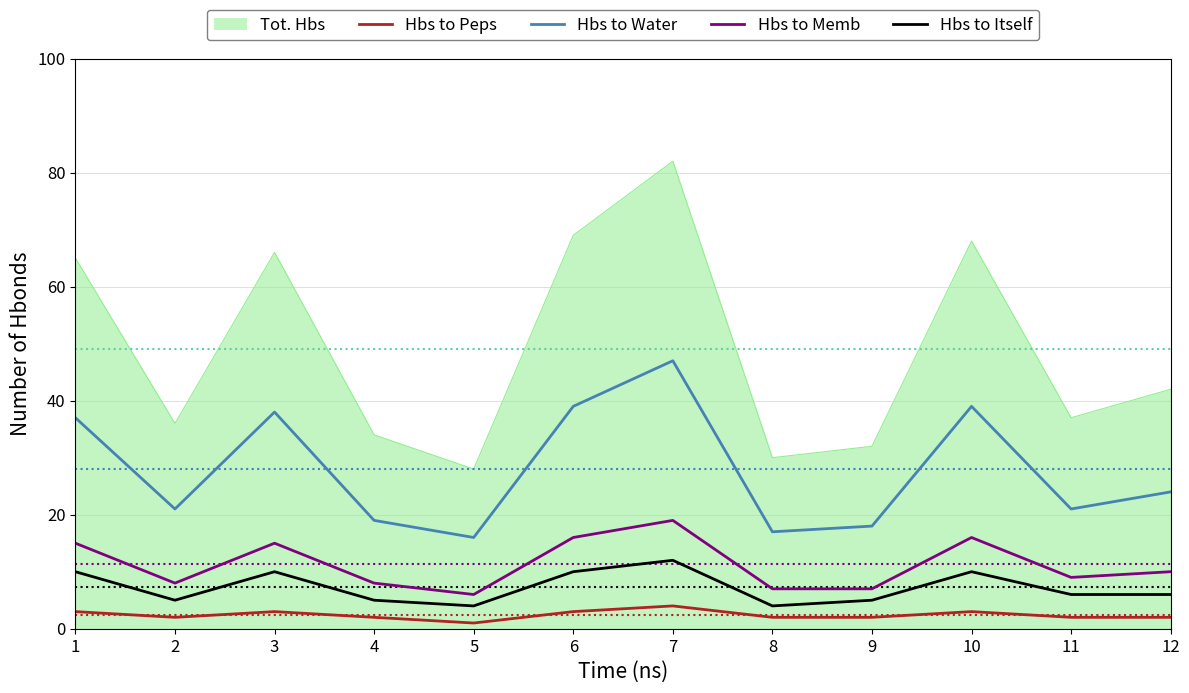

How many lines are shown in the chart?

5